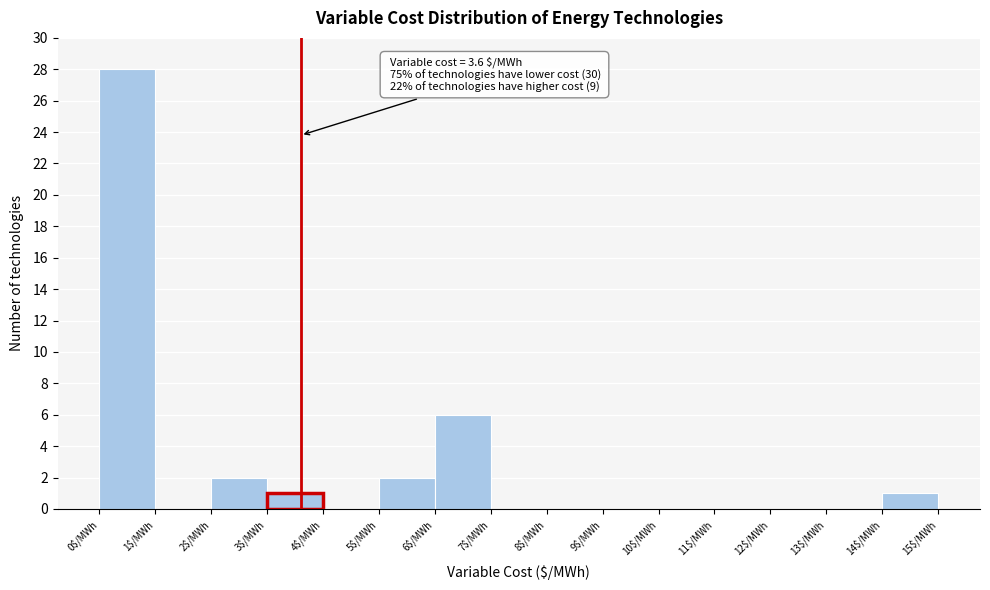

Over which range of the x-axis is the bar tallest?

0 to 1